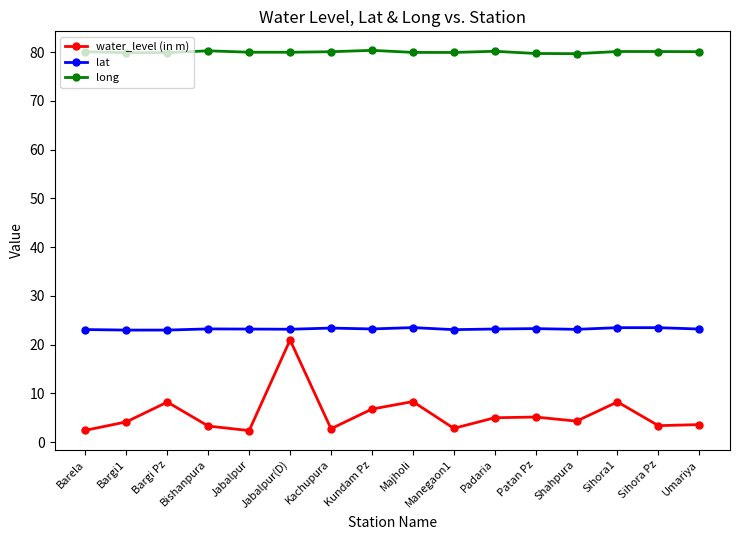

True or false: water_level (in m) has more than 1 points higher than both neighbors.

True